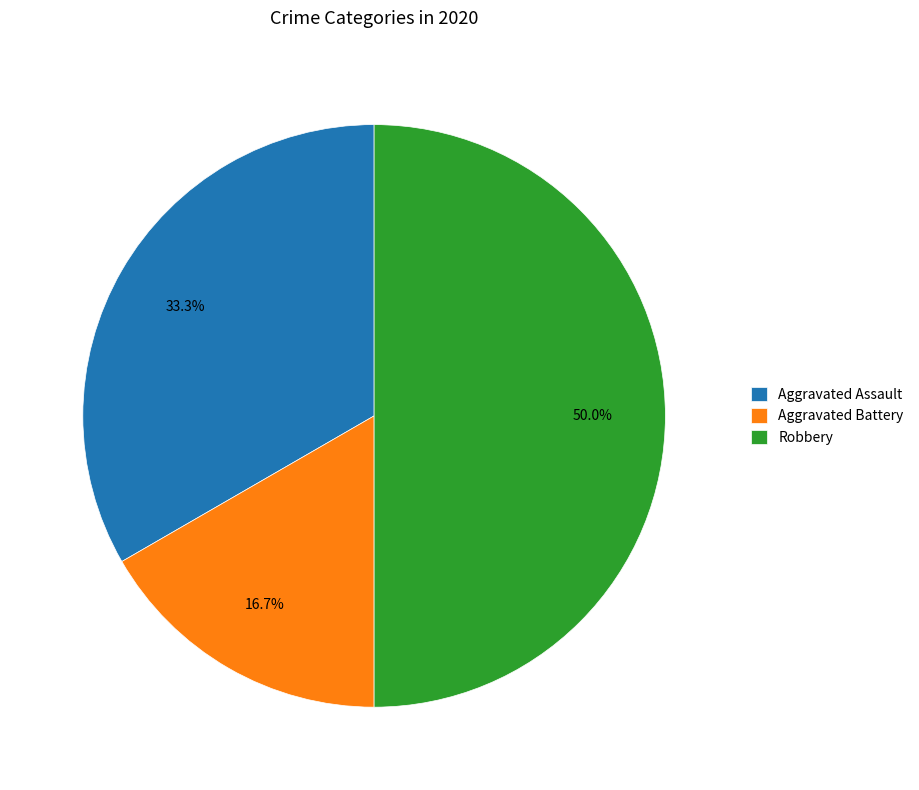

How many slices are in this pie chart?

3